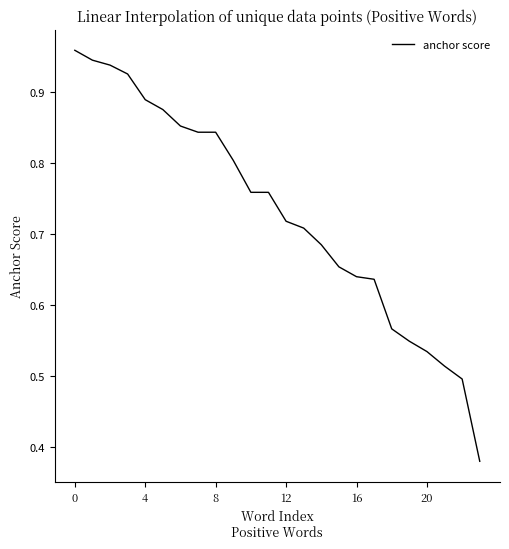

Where is the data nearest to the value 0?

23